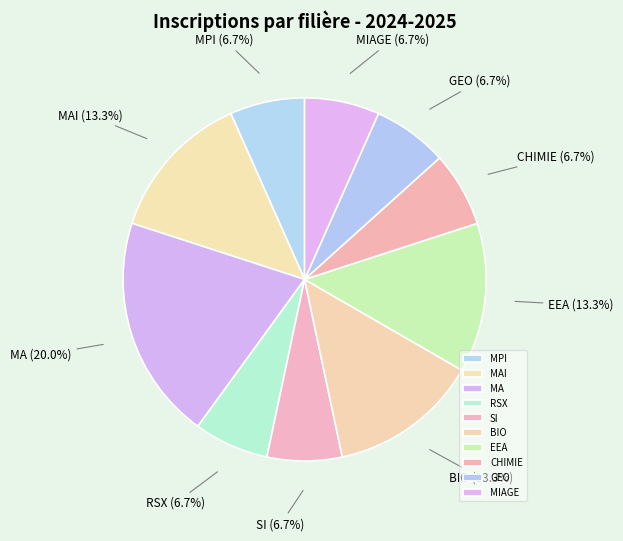

What is the ratio of the value at BIO to the value at MPI?

2.0